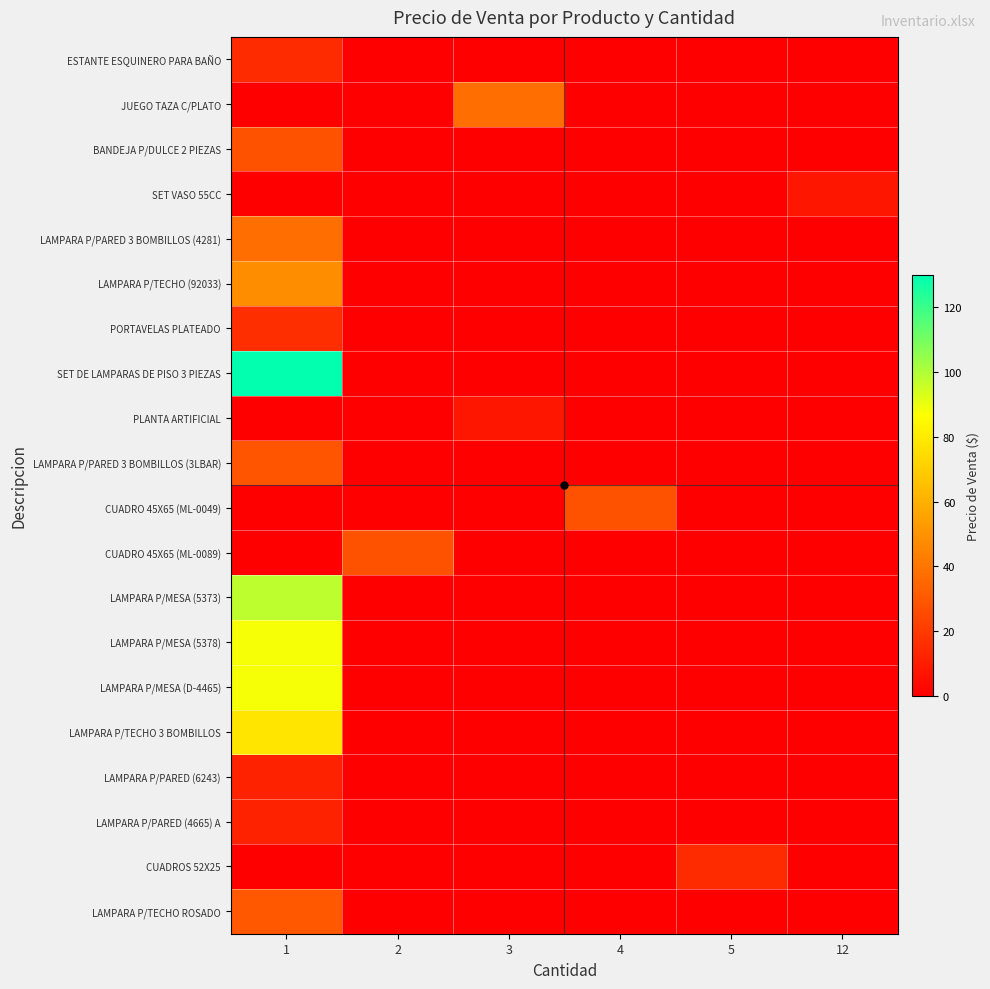

Rank the series at 12 from highest to lowest value.

SET VASO 55CC, ESTANTE ESQUINERO PARA BAÑO, JUEGO TAZA C/PLATO, BANDEJA P/DULCE 2 PIEZAS, LAMPARA P/PARED 3 BOMBILLOS (4281), LAMPARA P/TECHO (92033), PORTAVELAS PLATEADO, SET DE LAMPARAS DE PISO 3 PIEZAS, PLANTA ARTIFICIAL, LAMPARA P/PARED 3 BOMBILLOS (3LBAR), CUADRO 45X65 (ML-0049), CUADRO 45X65 (ML-0089), LAMPARA P/MESA (5373), LAMPARA P/MESA (5378), LAMPARA P/MESA (D-4465), LAMPARA P/TECHO 3 BOMBILLOS, LAMPARA P/PARED (6243), LAMPARA P/PARED (4665) A, CUADROS 52X25, LAMPARA P/TECHO ROSADO